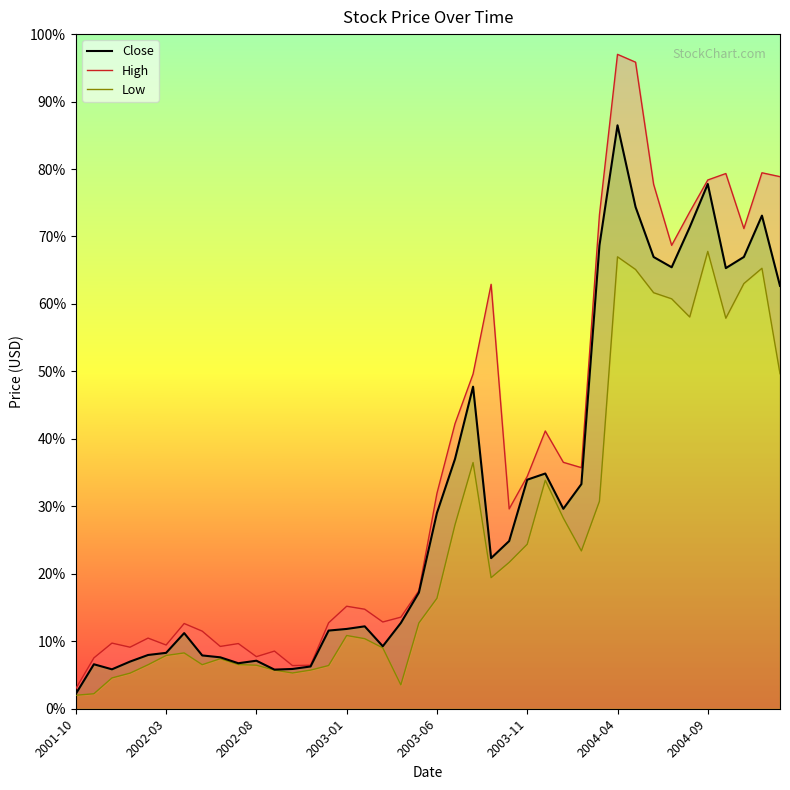

The value of High at 2001-12 is 9.7. True or false?

True